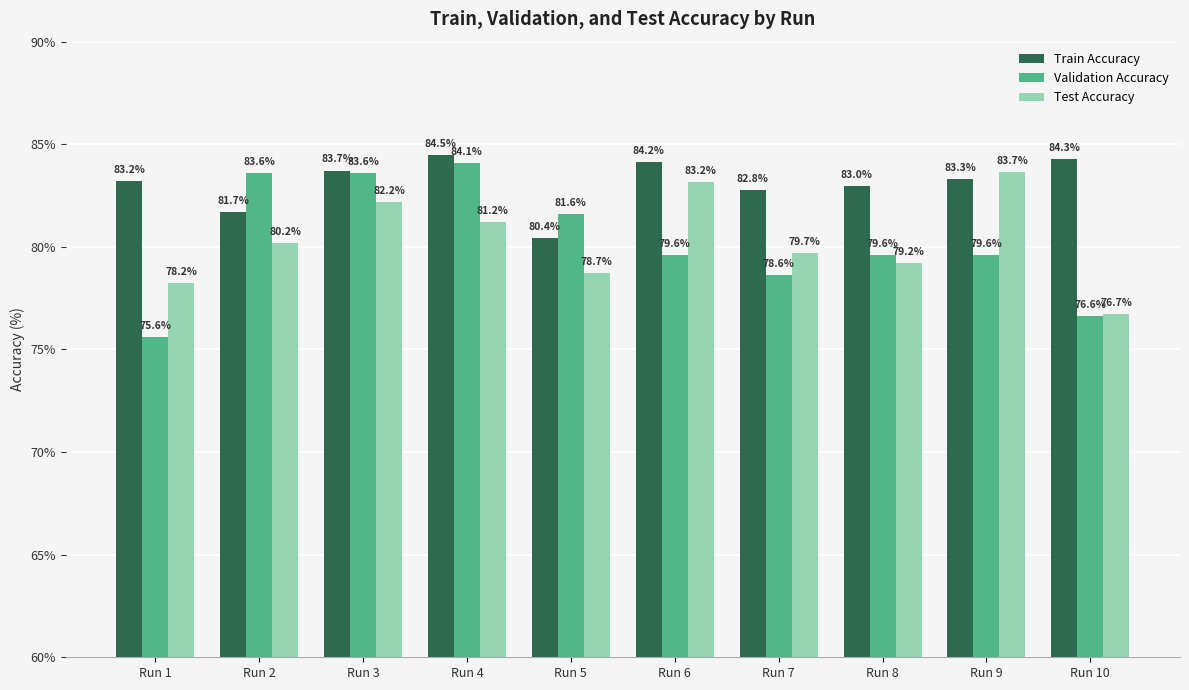

What is the total value across all series at Run 4?

249.7